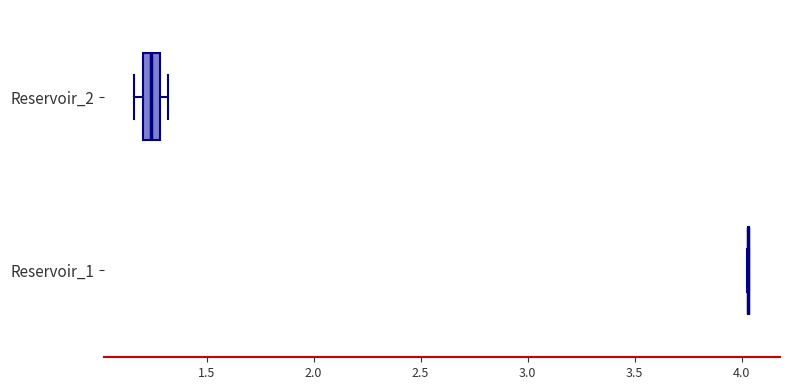

Which box is the widest, from its left edge to its right edge?

Reservoir_2